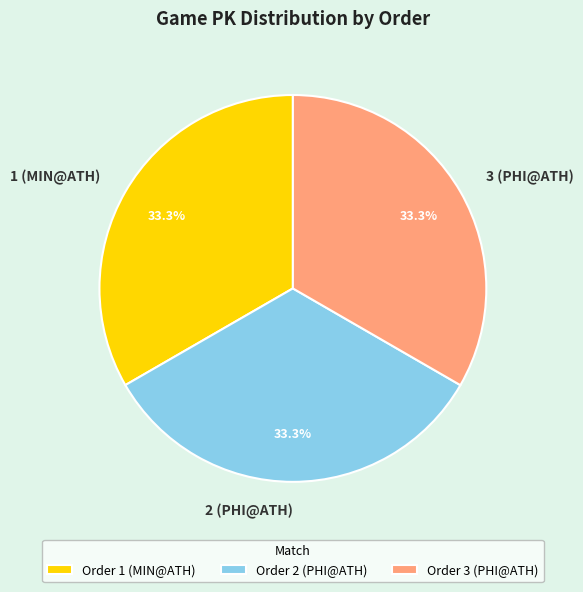

Approximately how many times larger is the value at 3 (PHI@ATH) compared to 1 (MIN@ATH)?

1.0